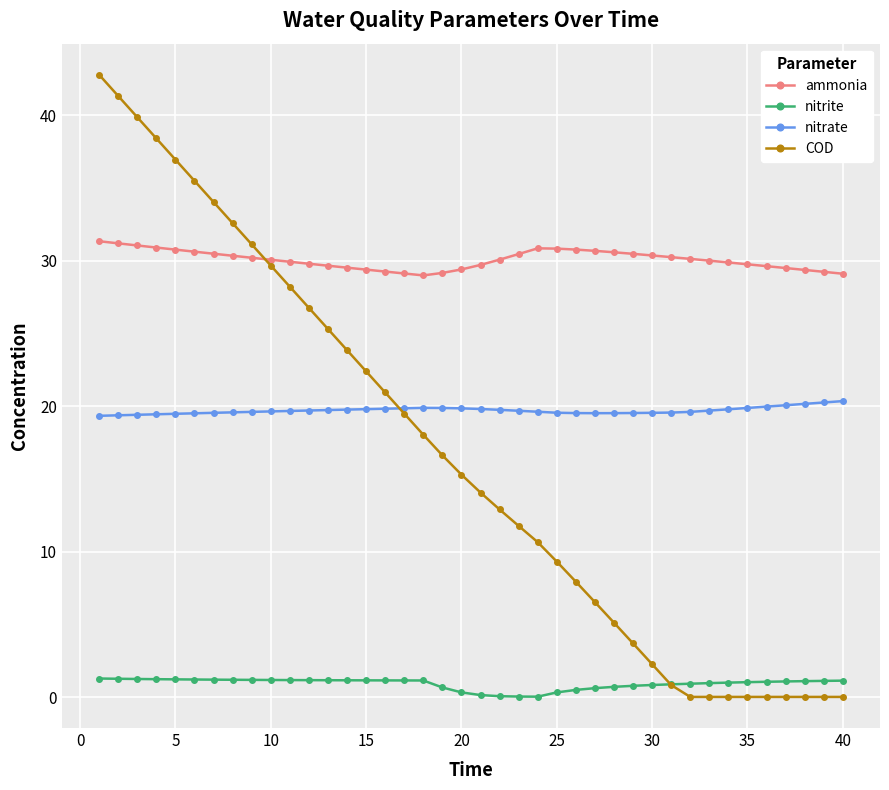

True or false: ammonia and nitrite cross at least once.

False